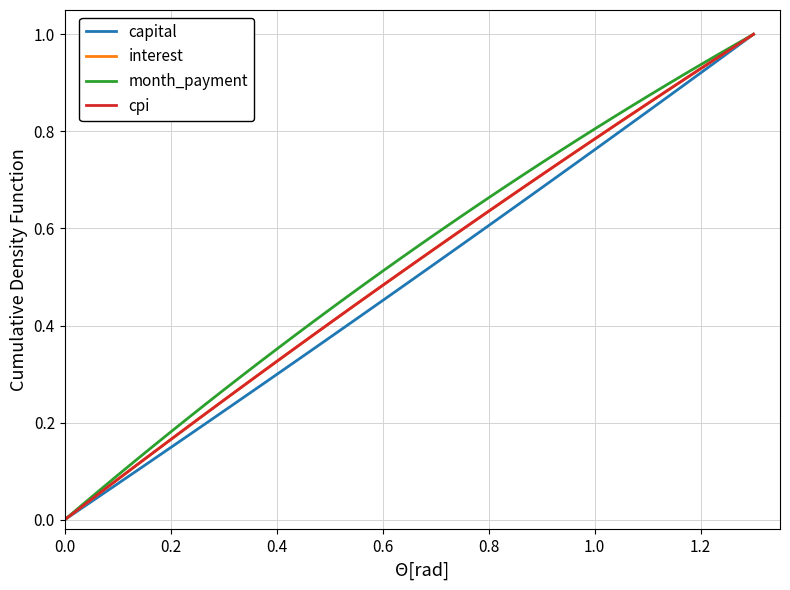

How many lines are shown in the chart?

4